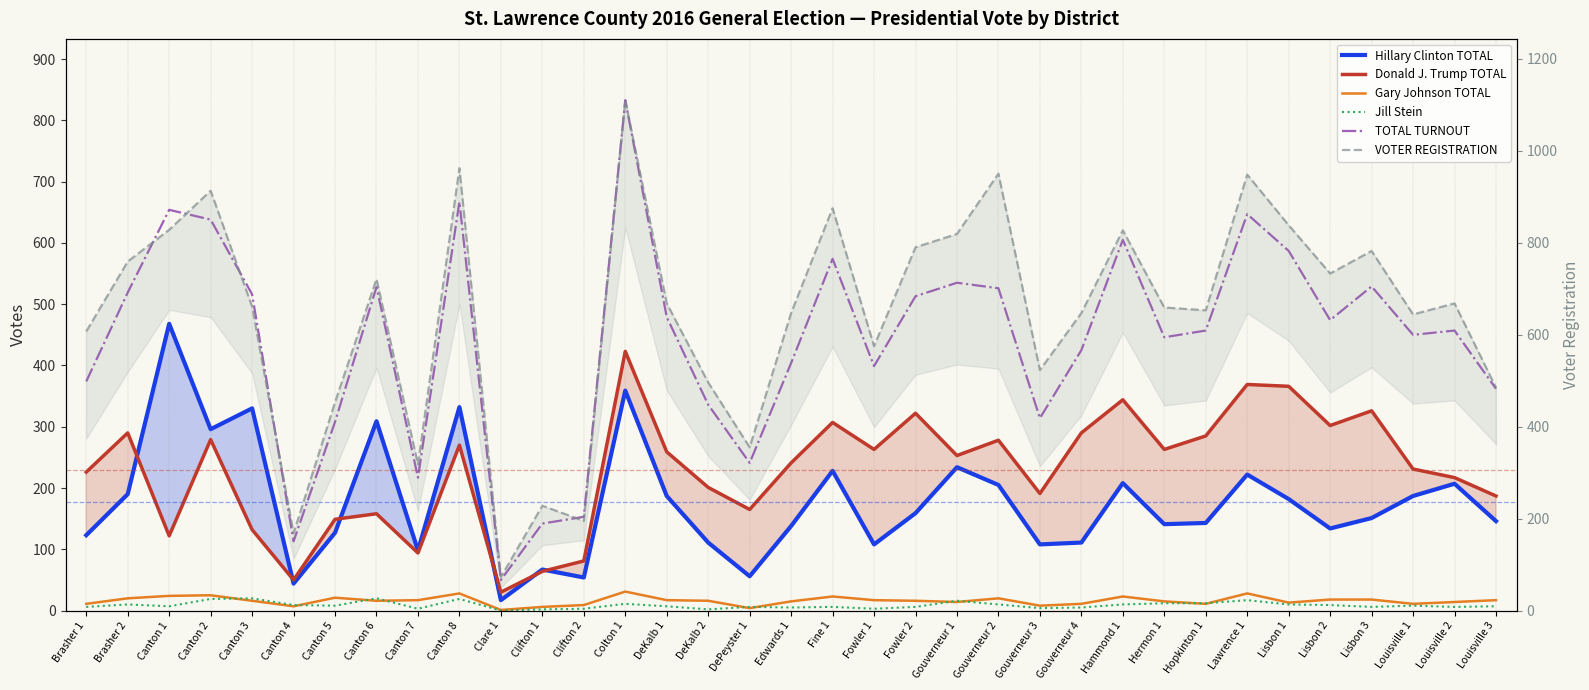

At which category is the sum across all series the highest?

Colton 1